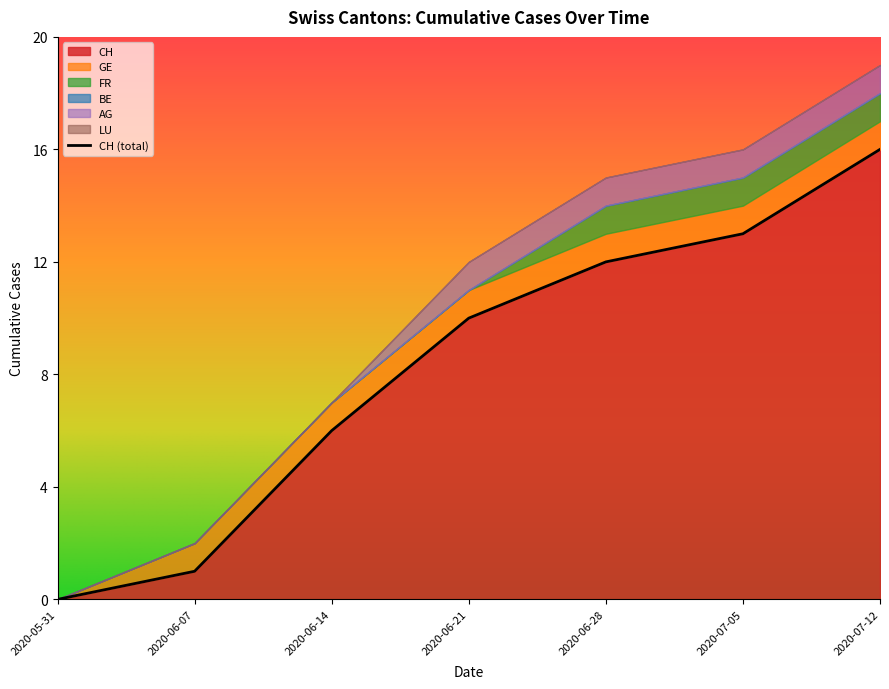

How many values in CH are above zero?

6